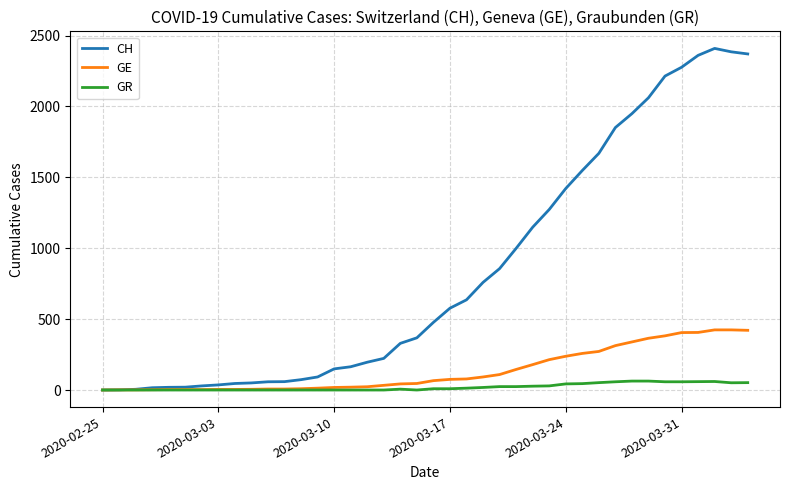

Which series has the largest range (max minus min)?

CH